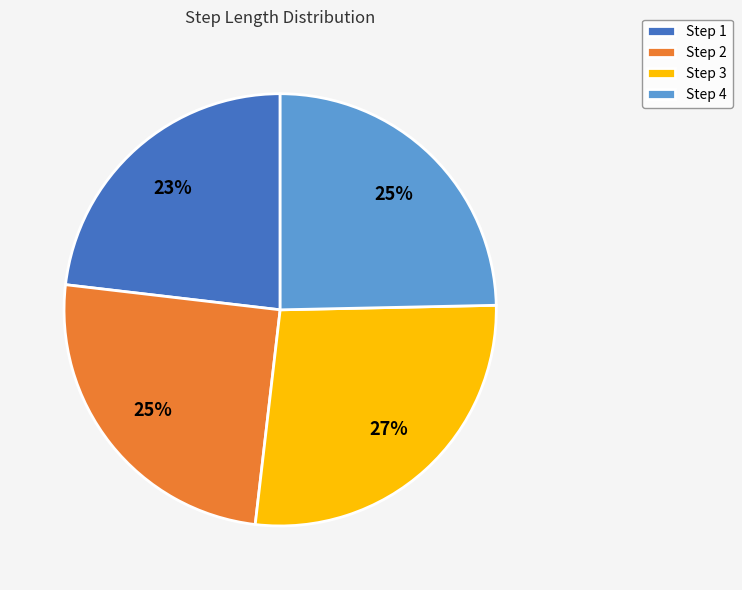

What percentage is the Step 3 slice, to the nearest percent?

27%